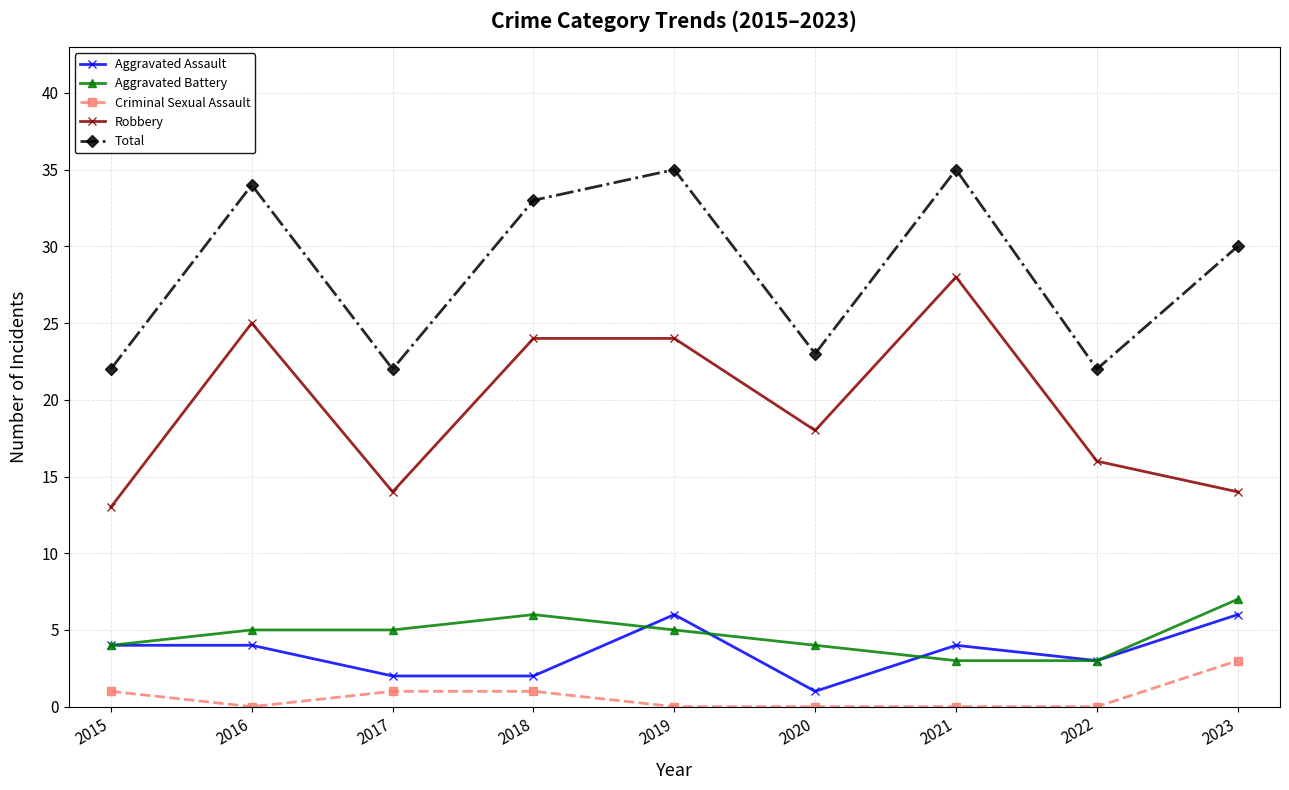

Reading left to right, what are all the values shown in this chart?

Aggravated Assault: 2015=4	2016=4	2017=2	2018=2	2019=6	2020=1	2021=4	2022=3	2023=6
Aggravated Battery: 2015=4	2016=5	2017=5	2018=6	2019=5	2020=4	2021=3	2022=3	2023=7
Criminal Sexual Assault: 2015=1	2016=0	2017=1	2018=1	2019=0	2020=0	2021=0	2022=0	2023=3
Robbery: 2015=13	2016=25	2017=14	2018=24	2019=24	2020=18	2021=28	2022=16	2023=14
Total: 2015=22	2016=34	2017=22	2018=33	2019=35	2020=23	2021=35	2022=22	2023=30